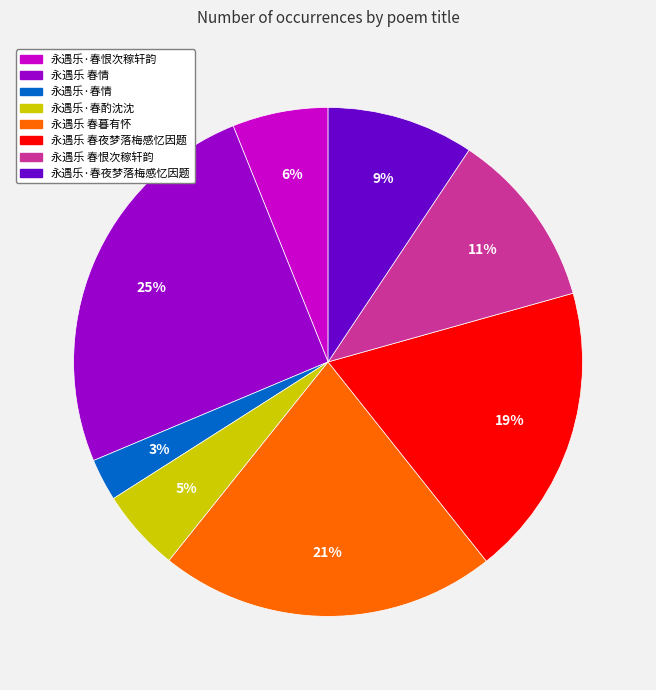

To the nearest percent, what is the average slice percentage?

12%